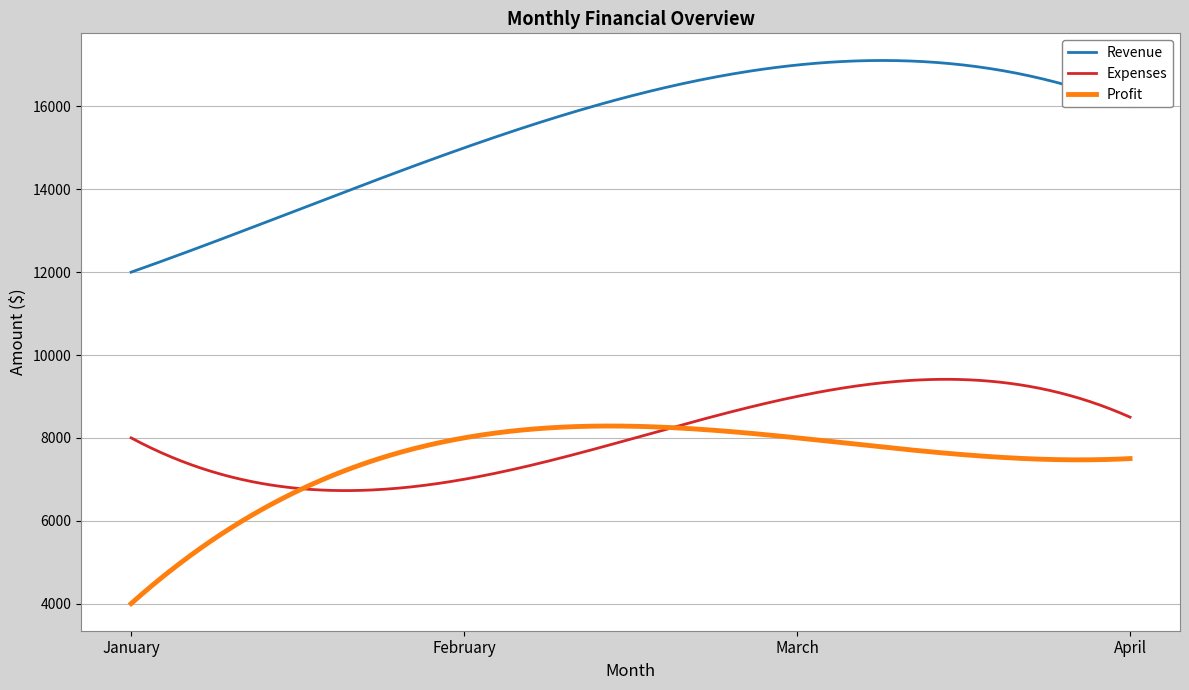

Which series has the largest total across all categories?

Revenue